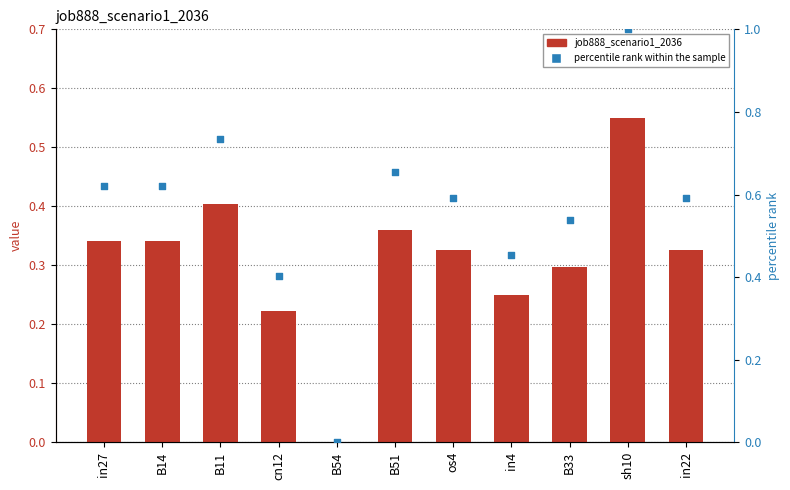

At how many categories does at least one series exceed 0?

10